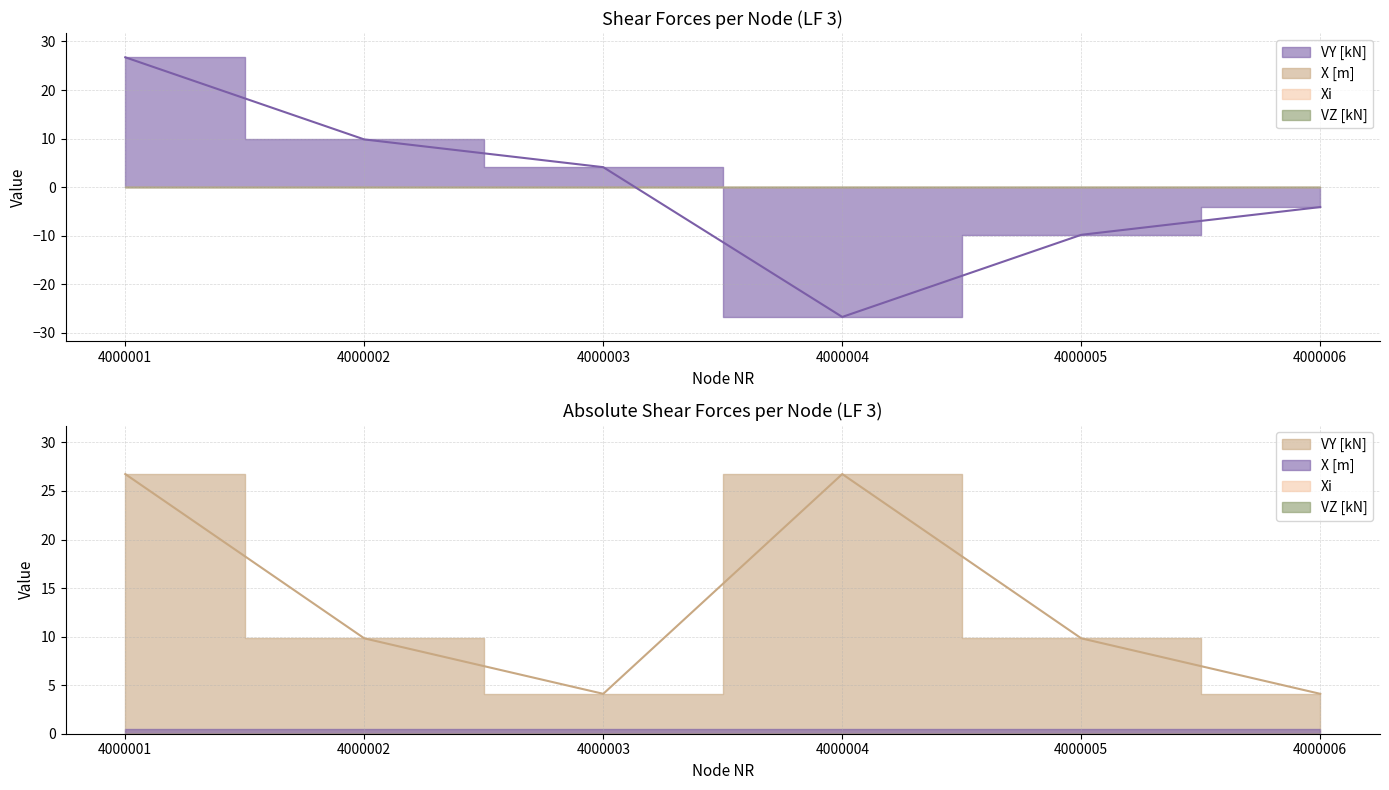

Between 4000001 and 4000002, which is larger?

4000001